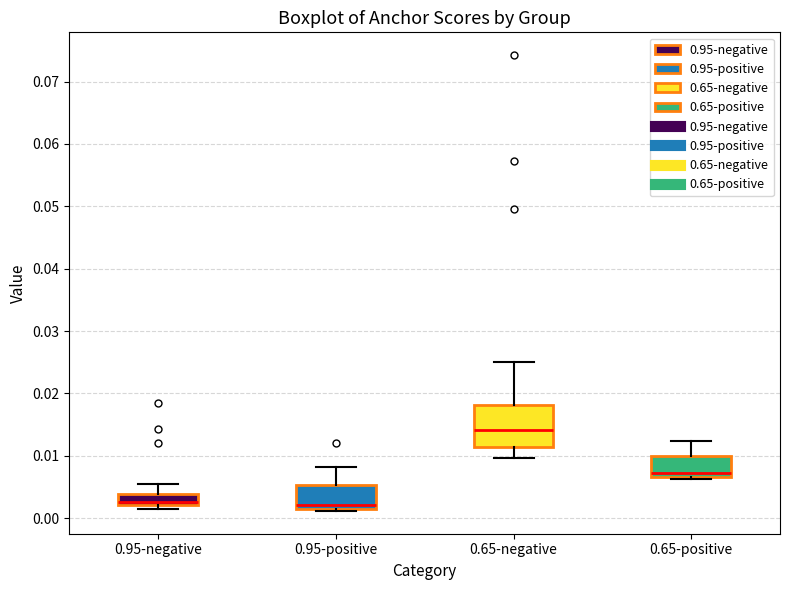

Where is the upper edge of the box for 0.65-negative on the y-axis? The values are not printed on the chart, so give them approximately, as read against the axis.

0.018